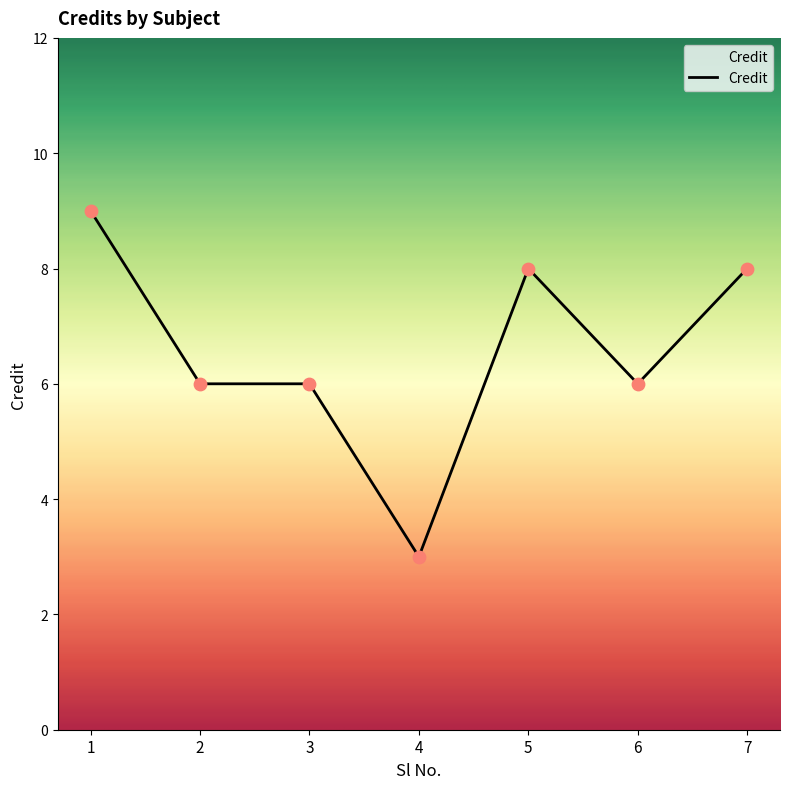

What is the ratio of the value at 4 to the value at 7?

0.4